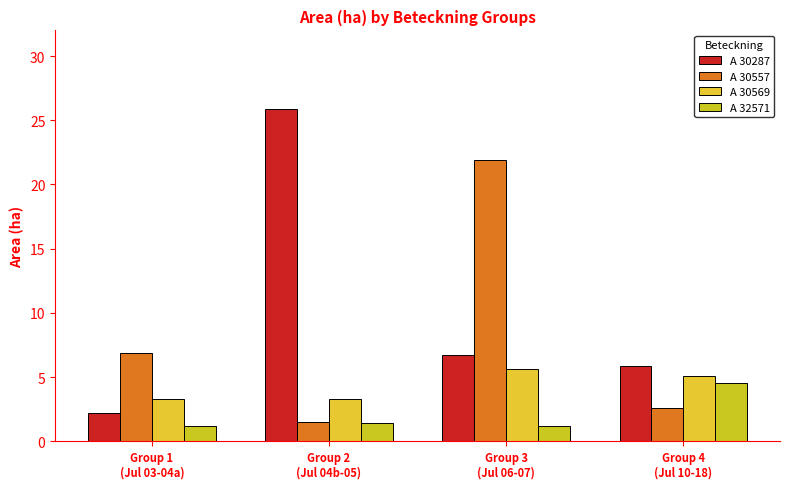

What is the total value across all series at Group 1
(Jul 03-04a)?

13.6